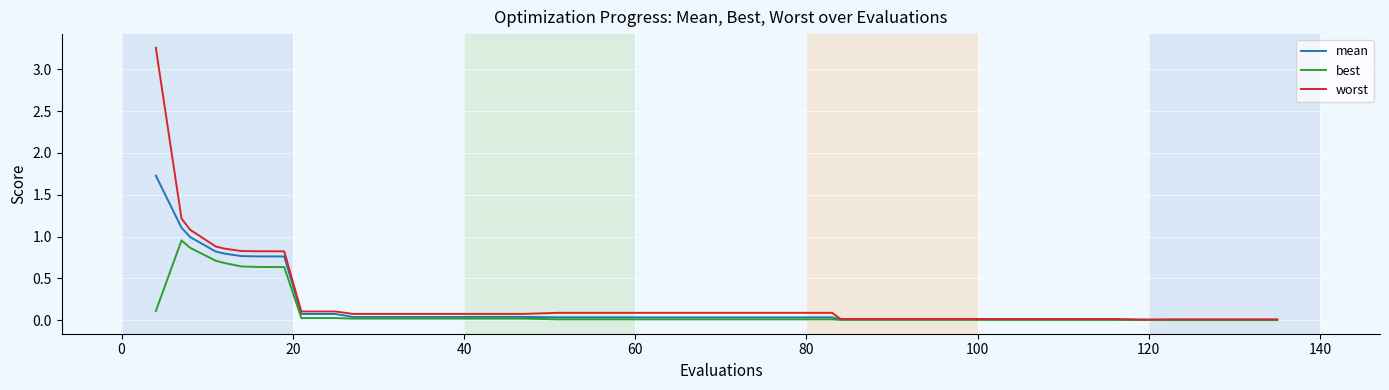

List the series in order of their peak value, lowest first.

best, mean, worst